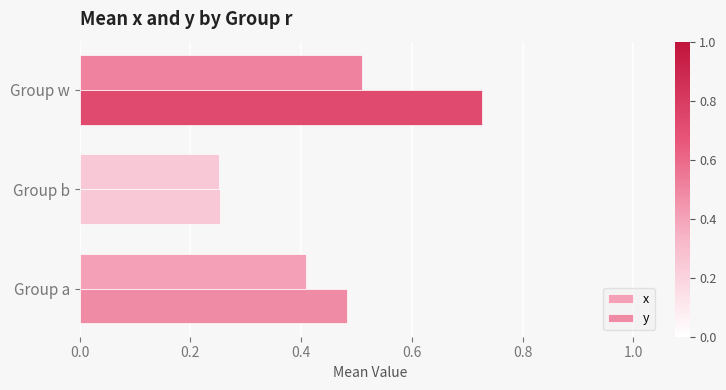

What is the difference between the maximum and second lowest values in the x series?

0.1